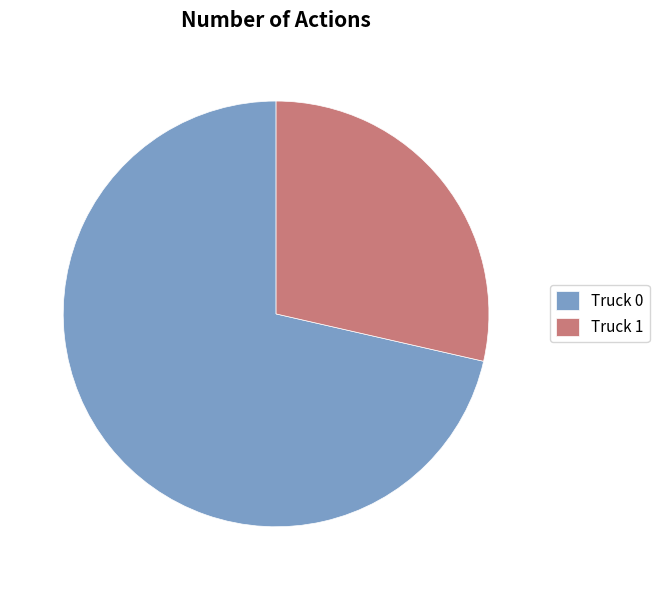

Which slice is the largest?

Truck 0